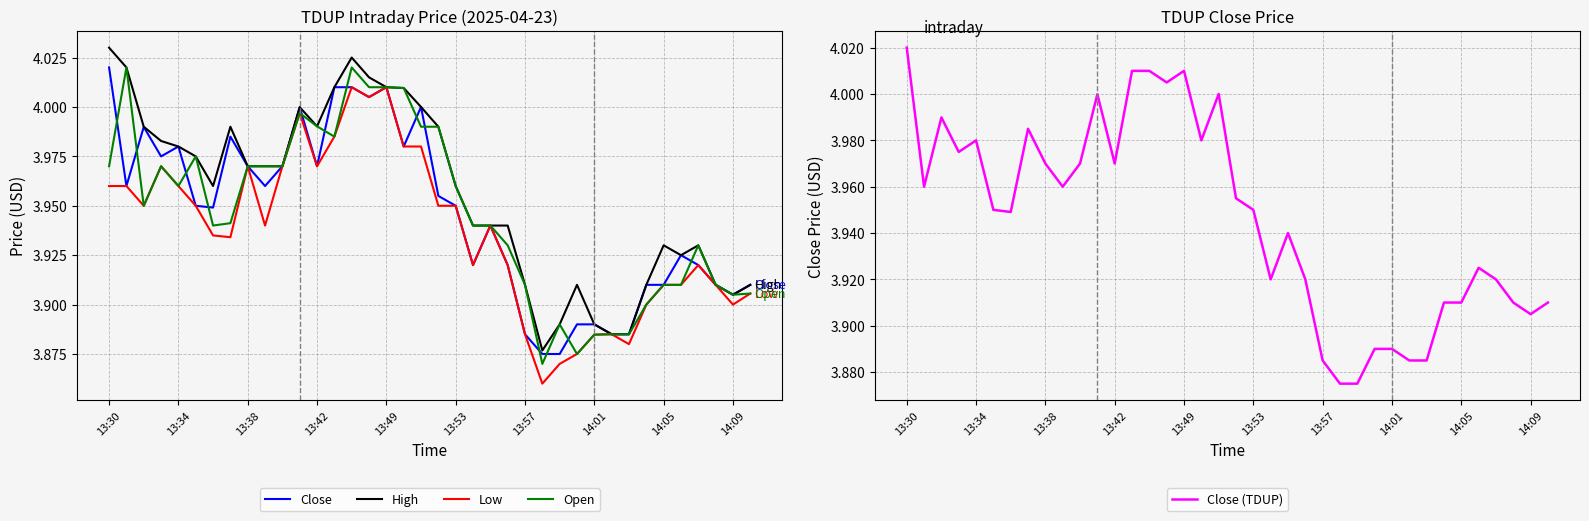

Which series has the widest spread of values?

High